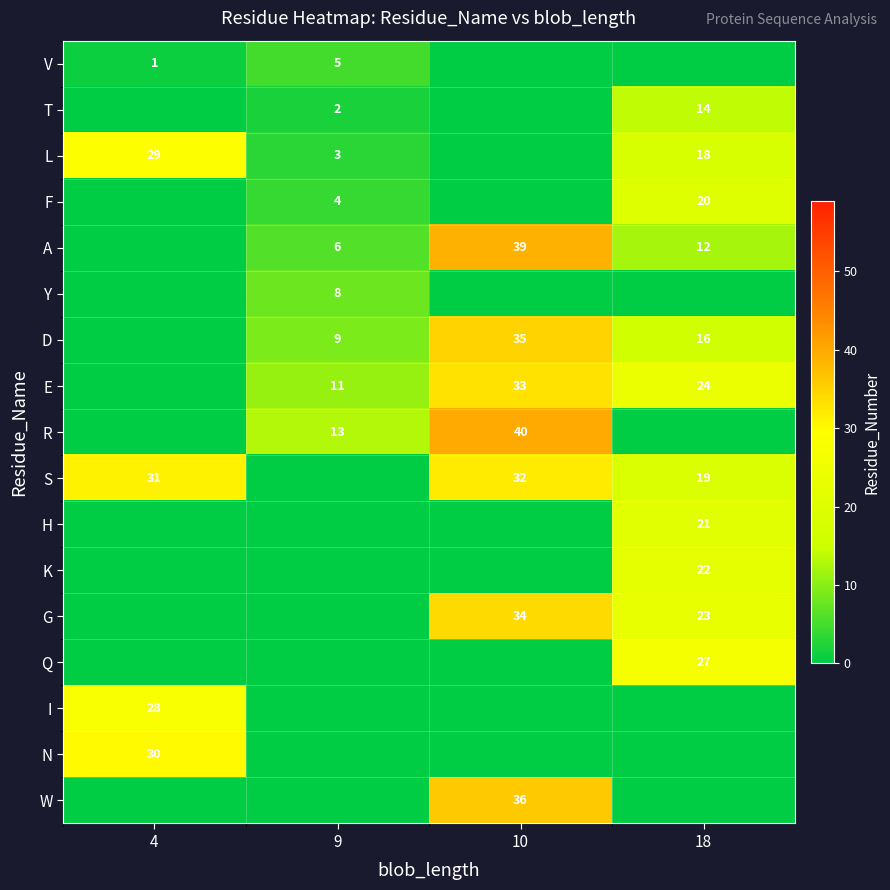

The D series shows 9 at 9. True or false?

True